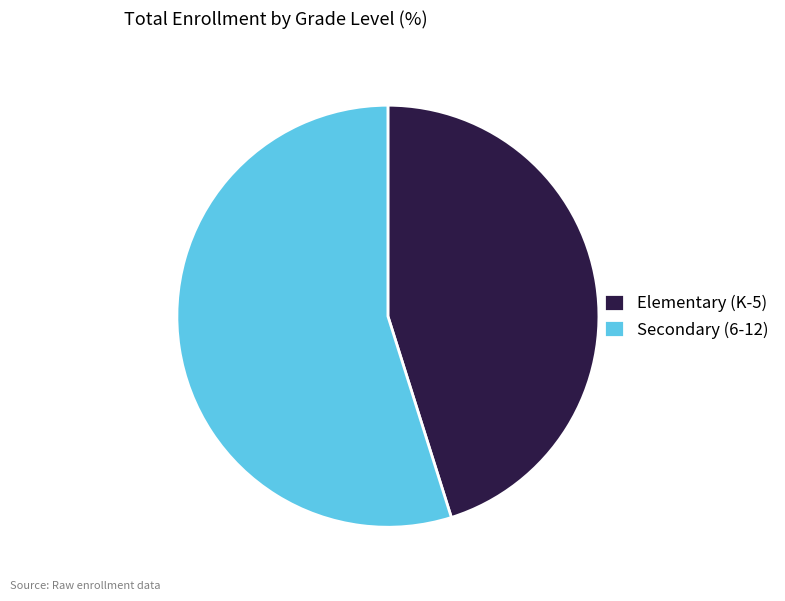

Rank the categories by value from lowest to highest.

Elementary (K-5), Secondary (6-12)